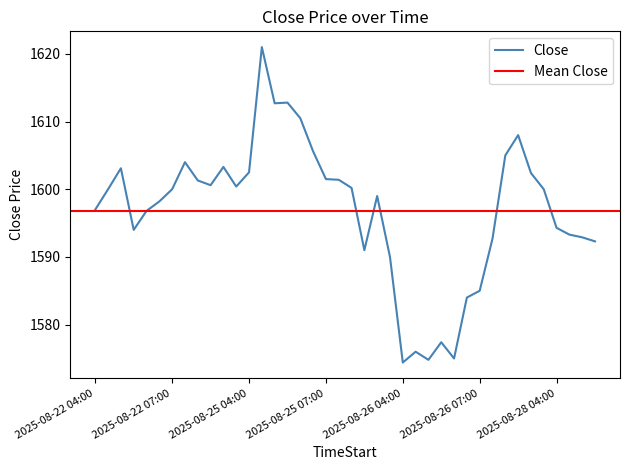

Is this an area chart (filled region under the line)?

No